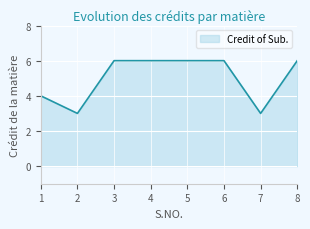

Reading left to right, what are all the values shown in this chart?

1=4	2=3	3=6	4=6	5=6	6=6	7=3	8=6